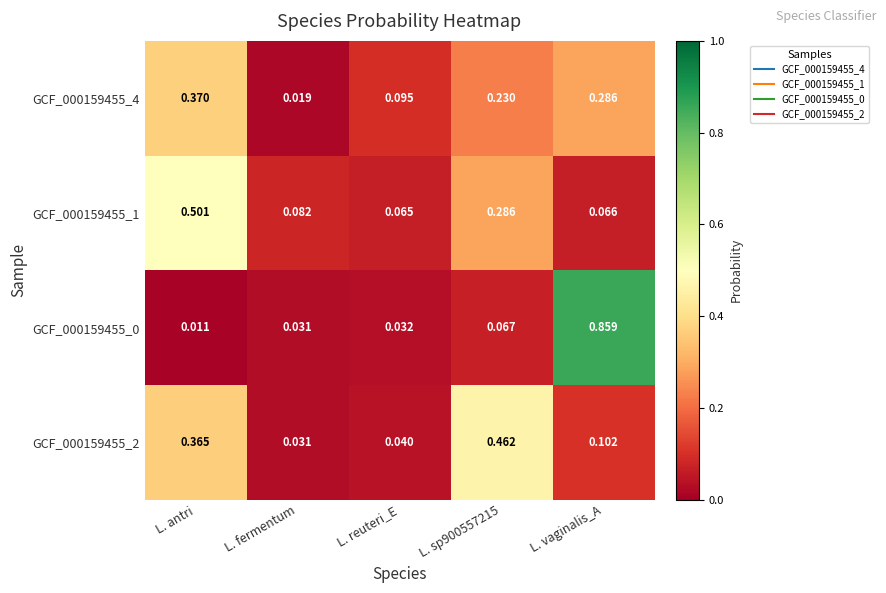

At which label is GCF_000159455_0 closest to 0?

L. antri